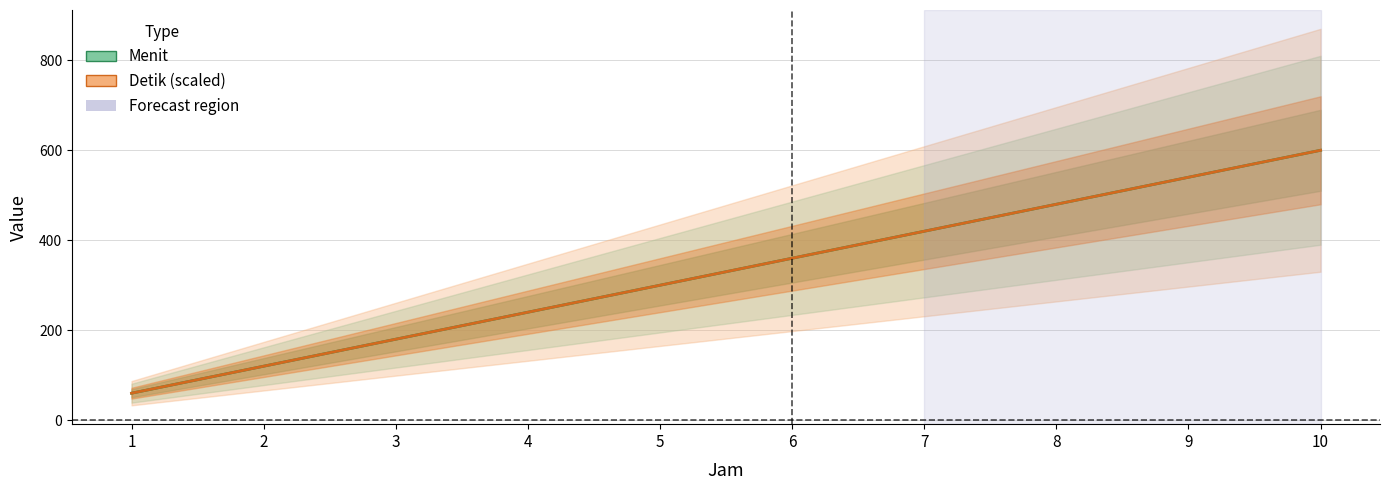

Is the value of Menit at 4 greater than the value of Detik (scaled) at 4?

No